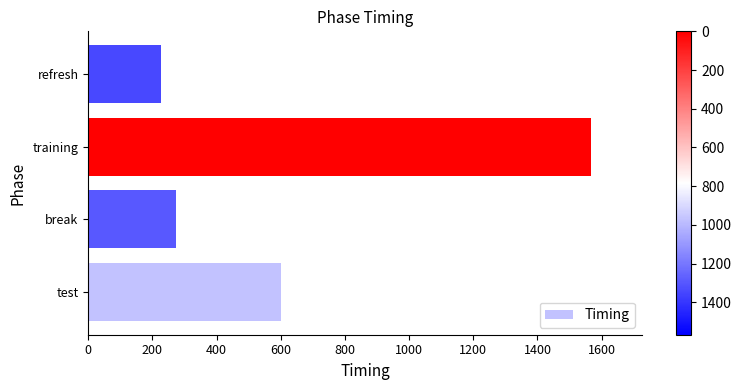

What is the greatest value displayed?

1567.8